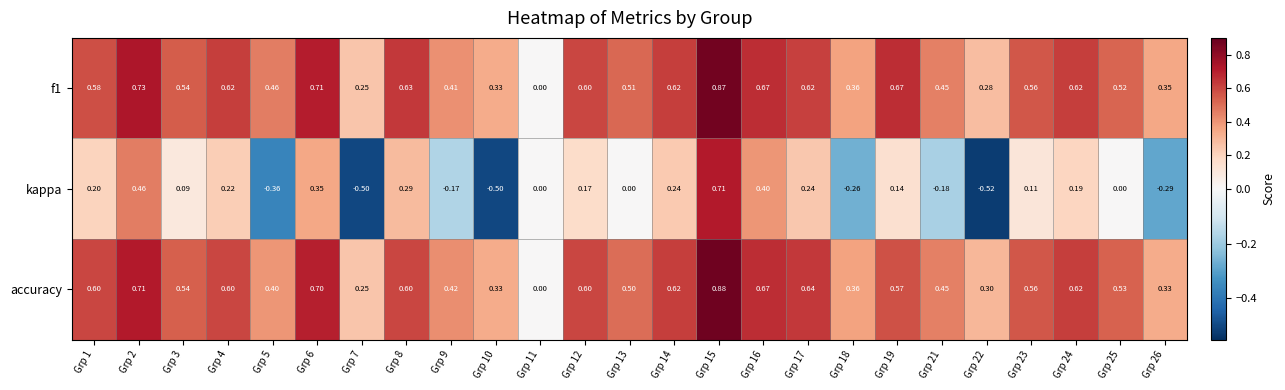

Is the value of accuracy at Grp 26 greater than the value of f1 at Grp 15?

No